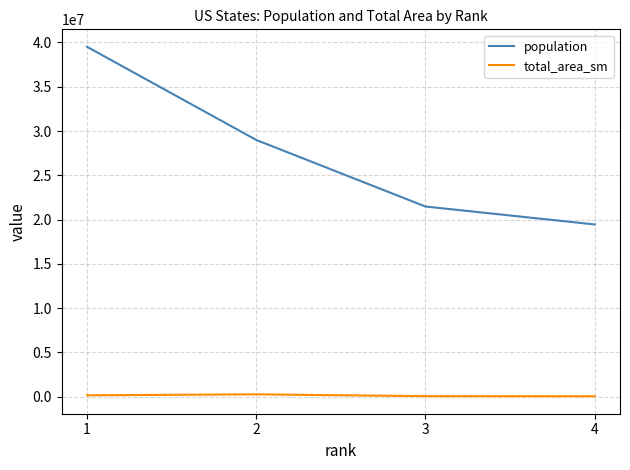

Does the chart display data point markers on the line(s)?

No